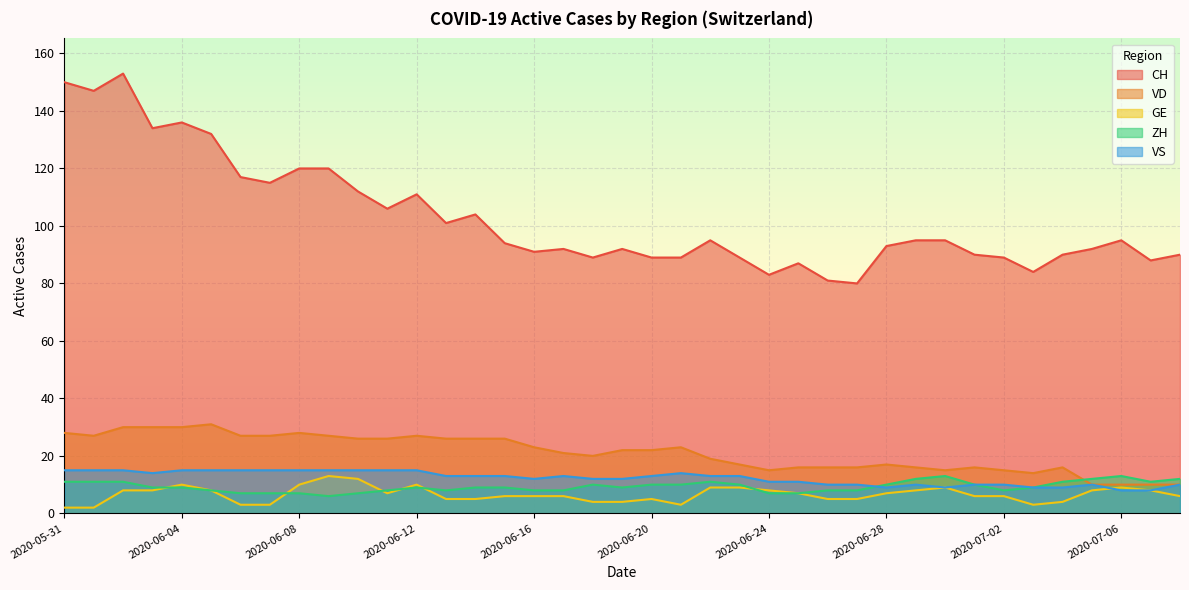

How many data points does each series have?

39